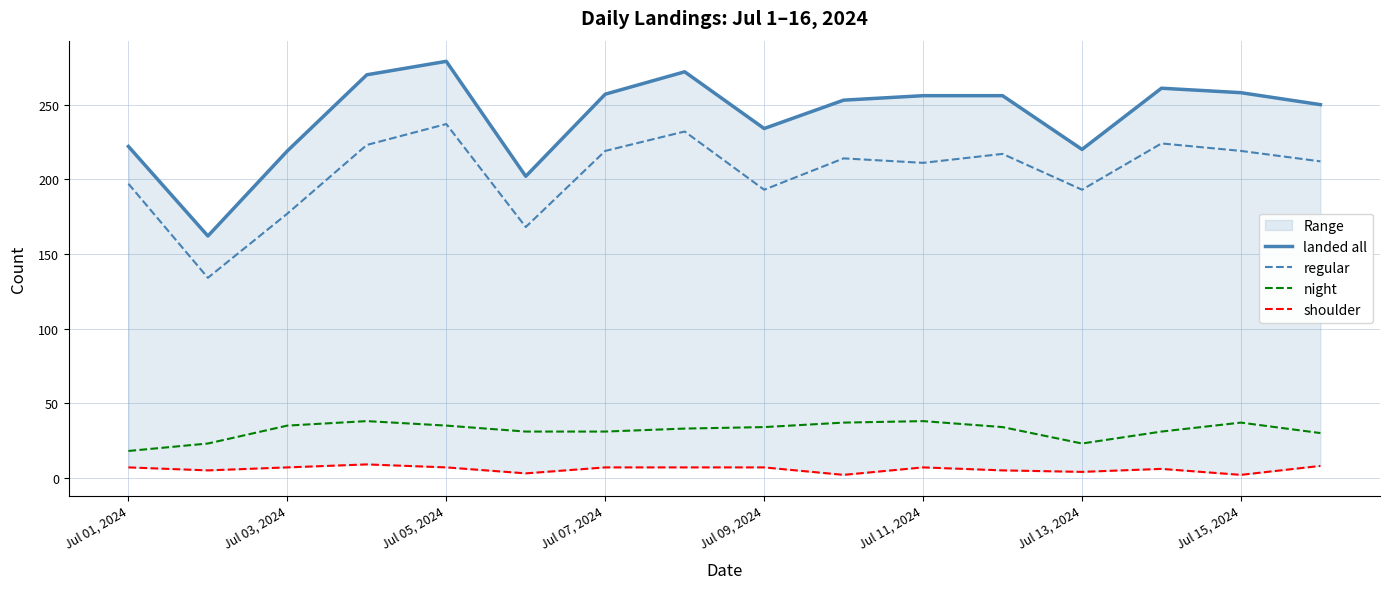

Which series has the largest total across all categories?

landed all